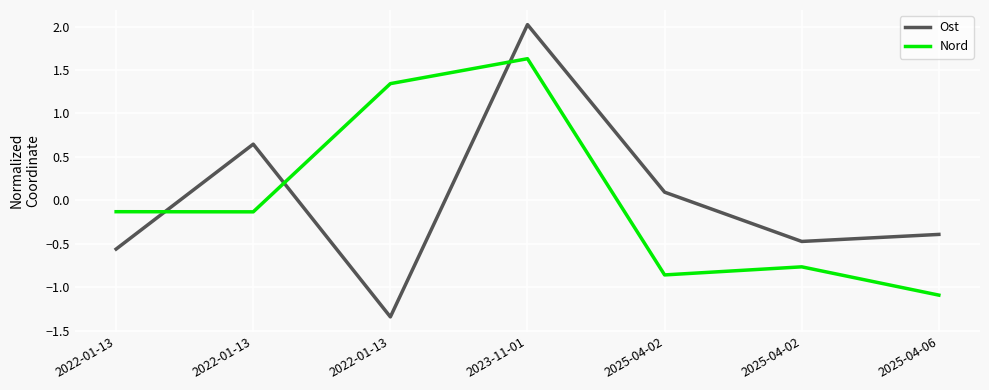

How many lines are shown in the chart?

2